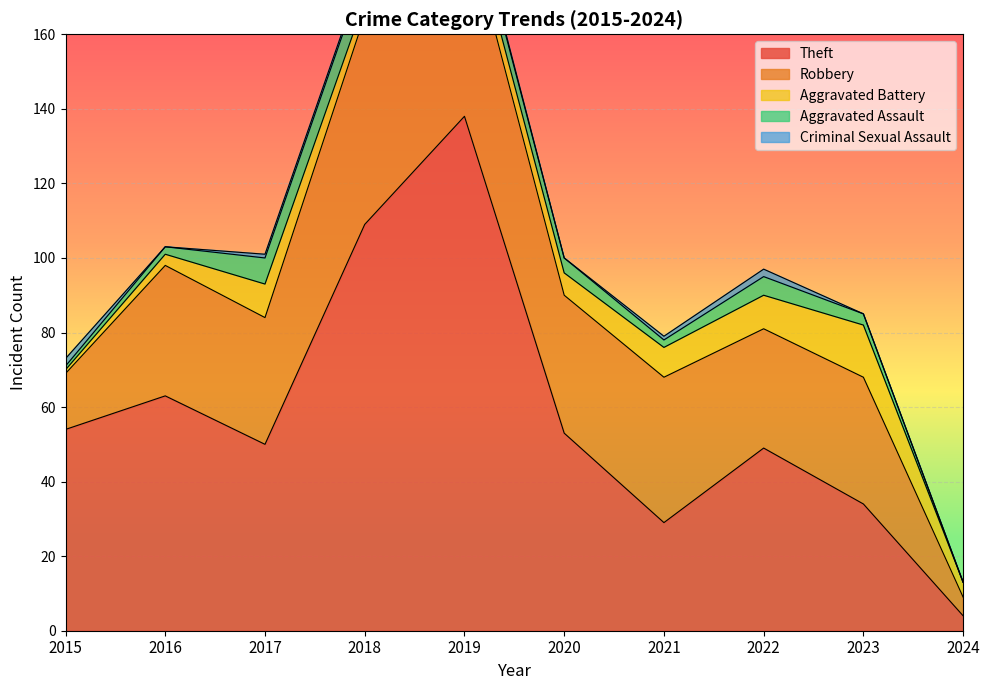

Is it true that Criminal Sexual Assault equals 1 at 2019?

False